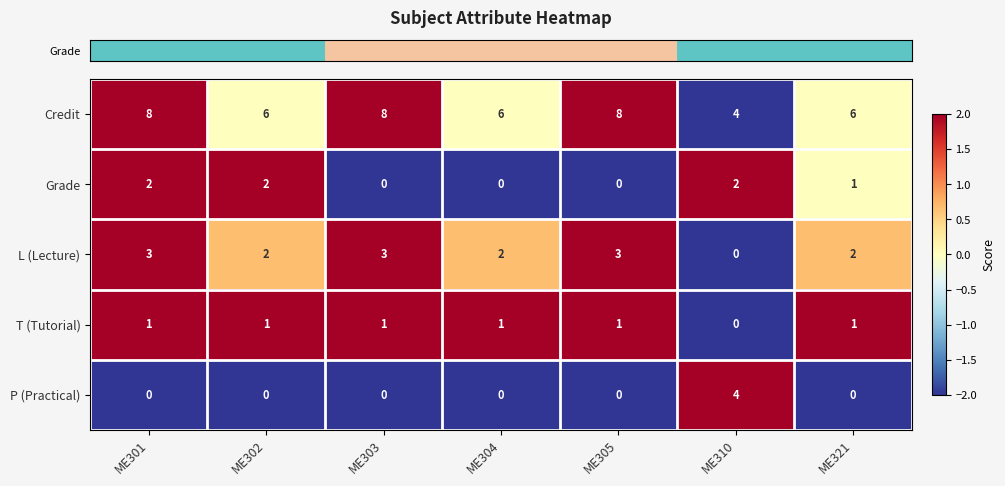

How many data points in Credit are less than 6?

1